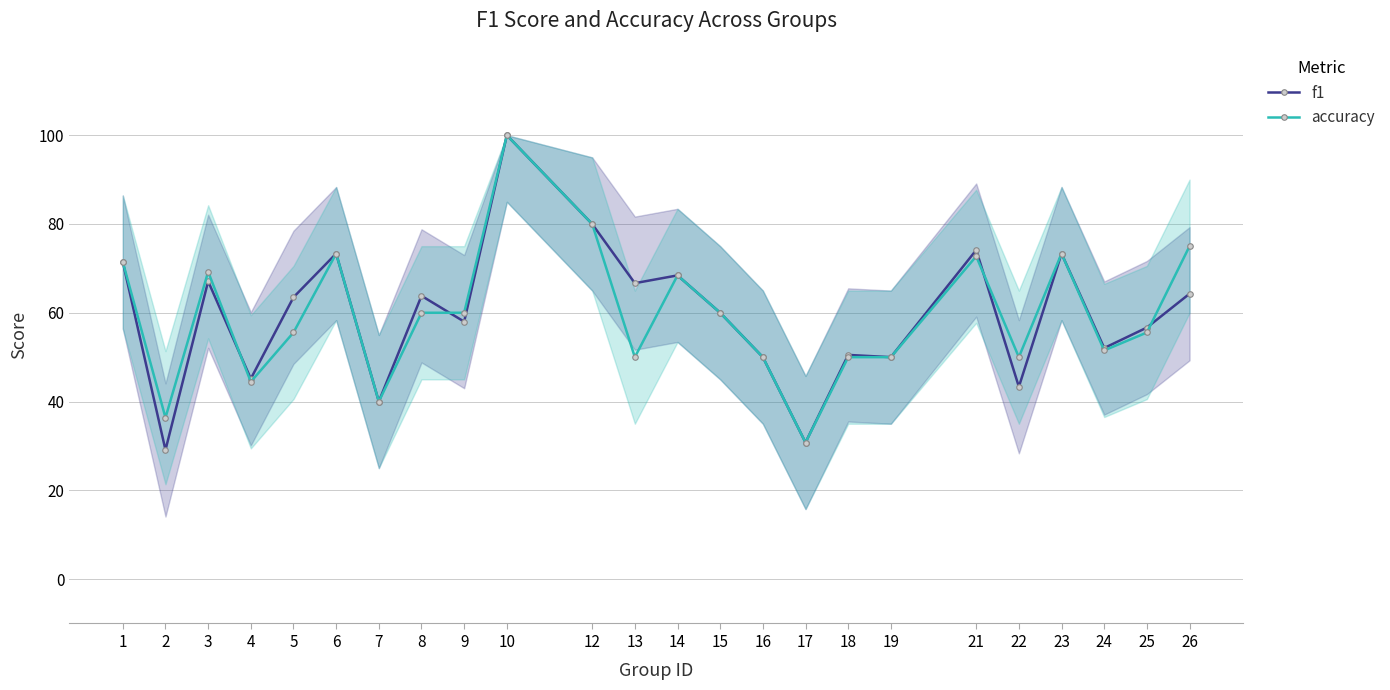

True or false: accuracy has a value of 0.6 at 8.

True